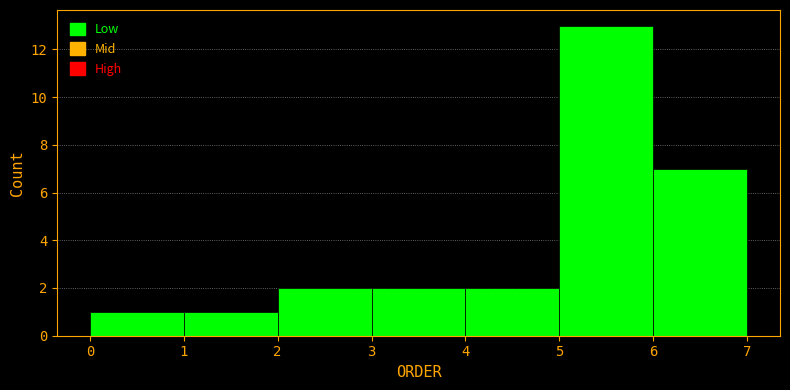

Reading left to right, list every bar in this chart as the range it spans on the x-axis followed by its height. The values are not printed on the chart, so give them approximately, as read against the axis.

0 to 1: 1
1 to 2: 1
2 to 3: 2
3 to 4: 2
4 to 5: 2
5 to 6: 13
6 to 7: 7